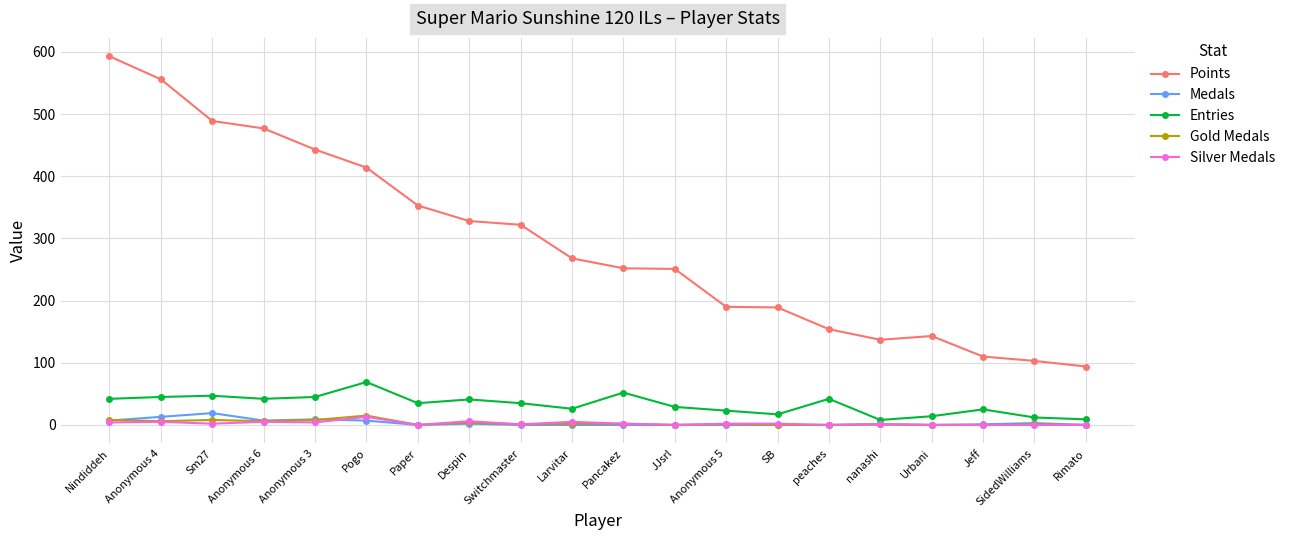

True or false: Medals has more than 0 interior local peaks.

True